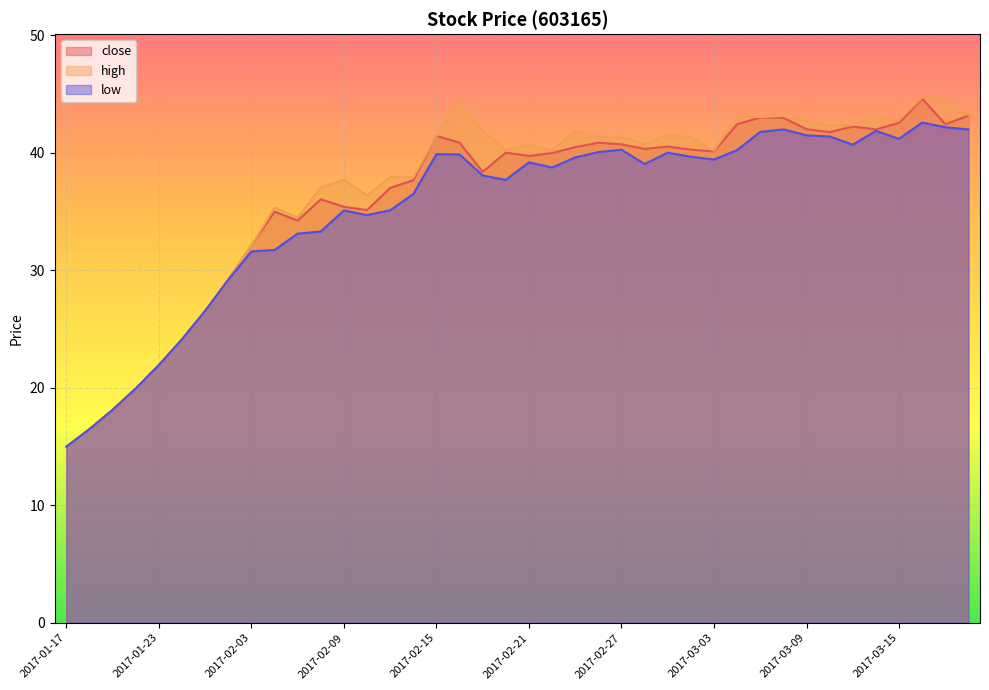

At which category does the chart reach its minimum across all series?

2017-01-17